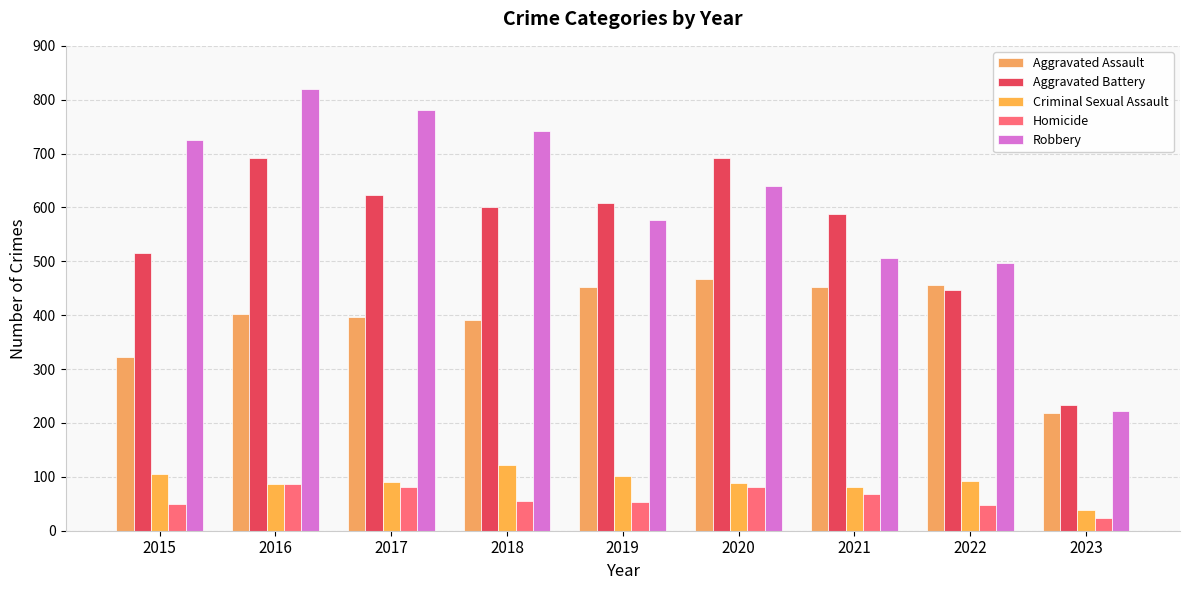

What is the value of the Criminal Sexual Assault bar at the 8th from the left?

93